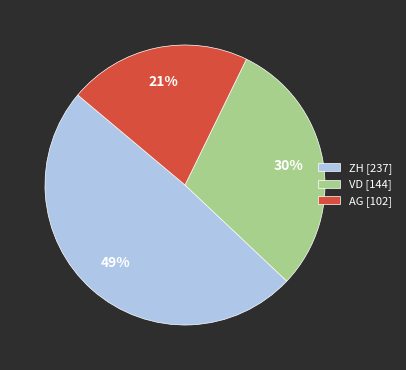

Which slice is the largest?

ZH [237]